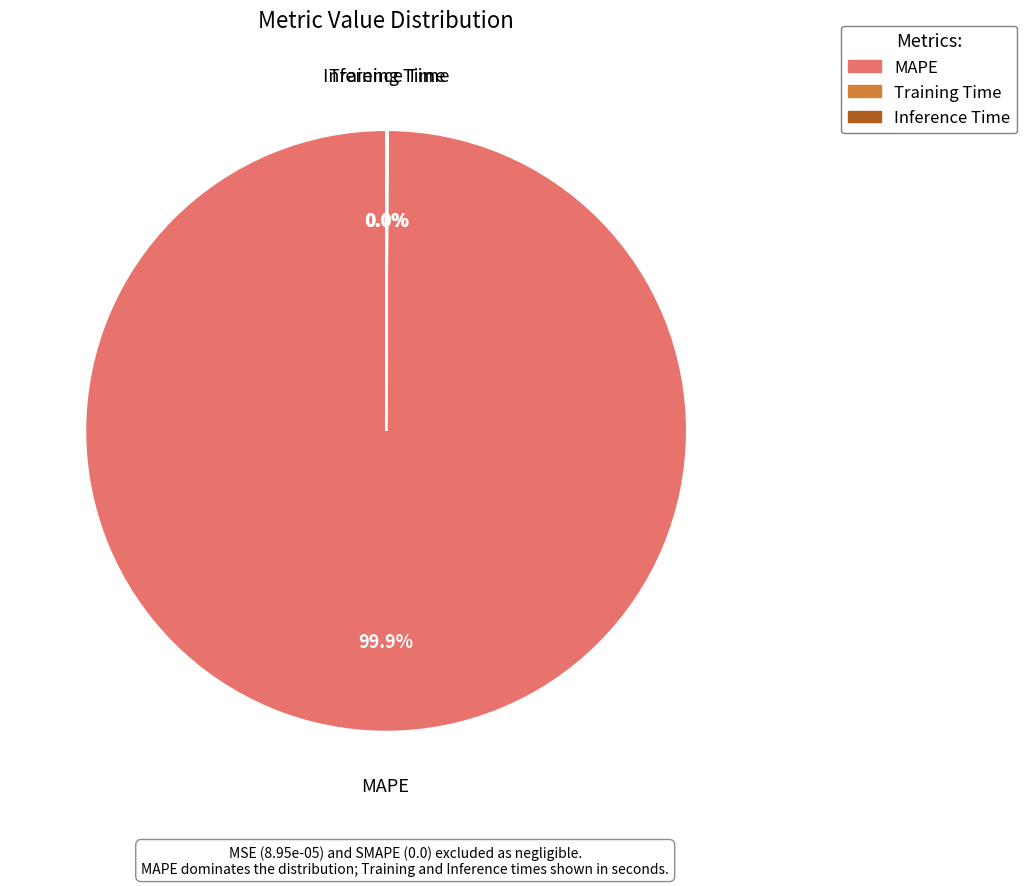

Is there a majority slice in this chart?

Yes